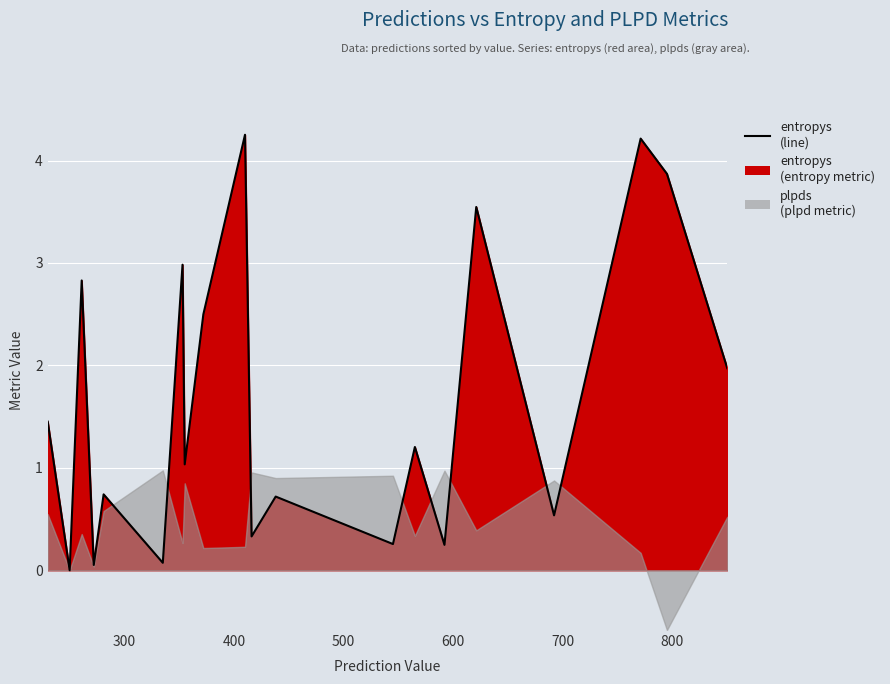

What are all the series names shown in the legend?

entropys, plpds